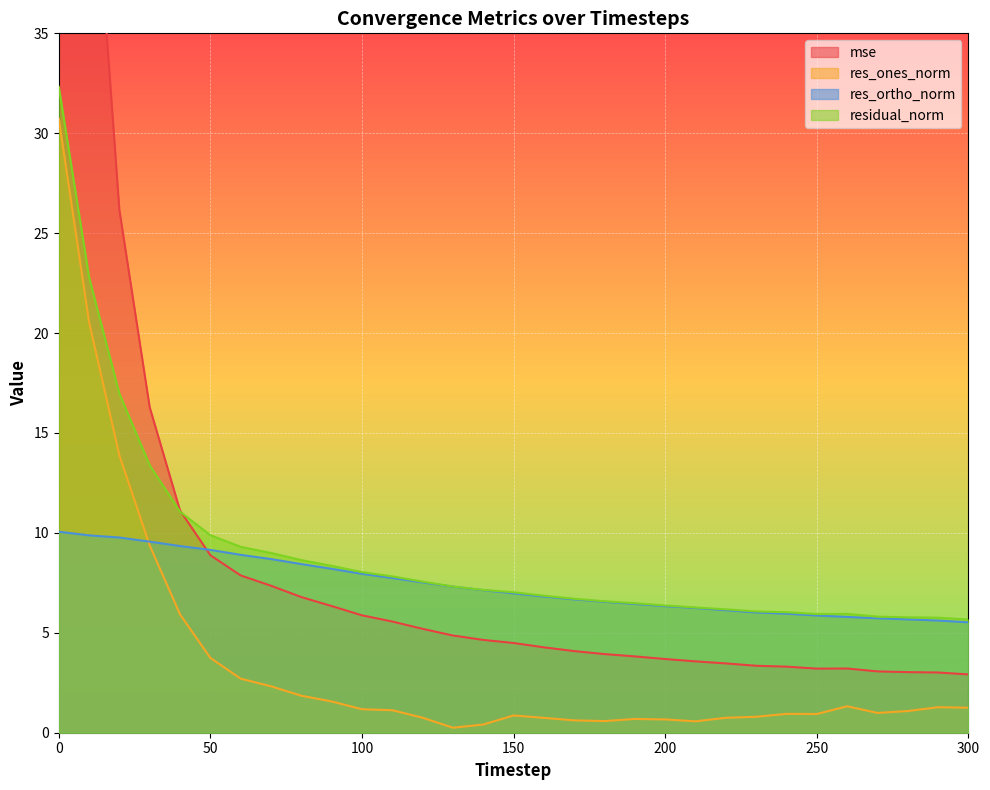

Which series has the largest range (max minus min)?

mse